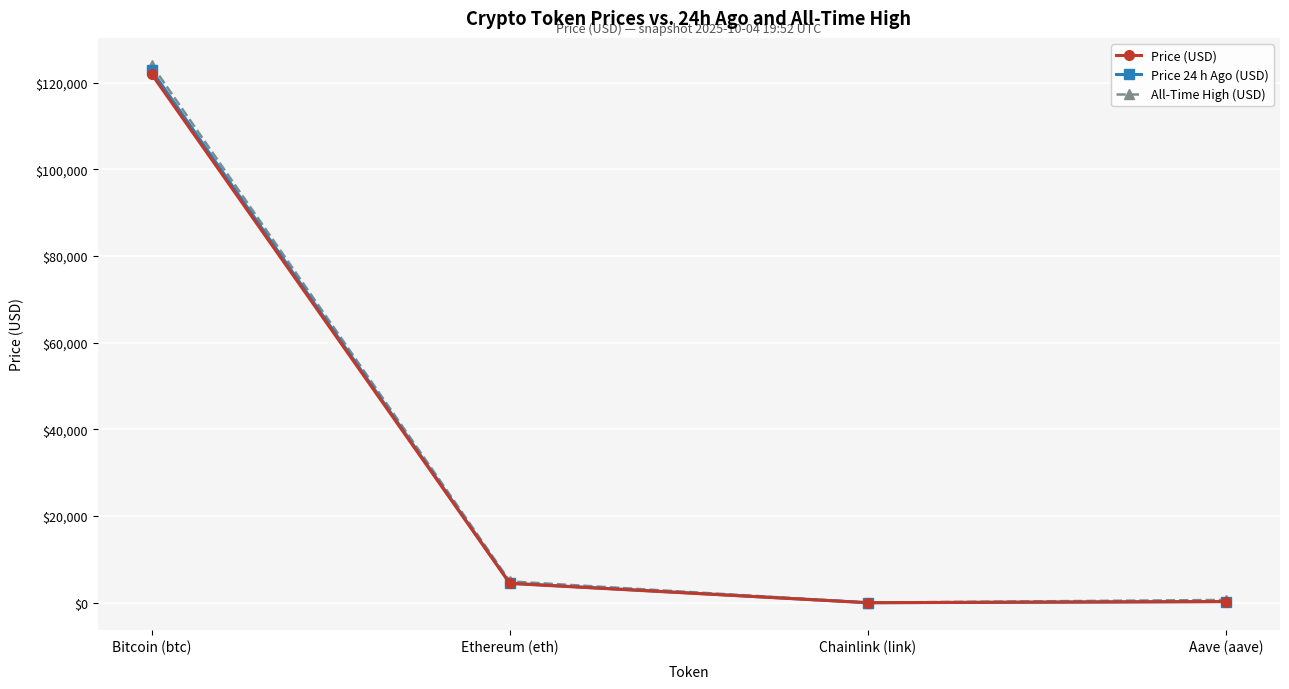

What is the sum of all All-Time High (USD) values?

129788.4